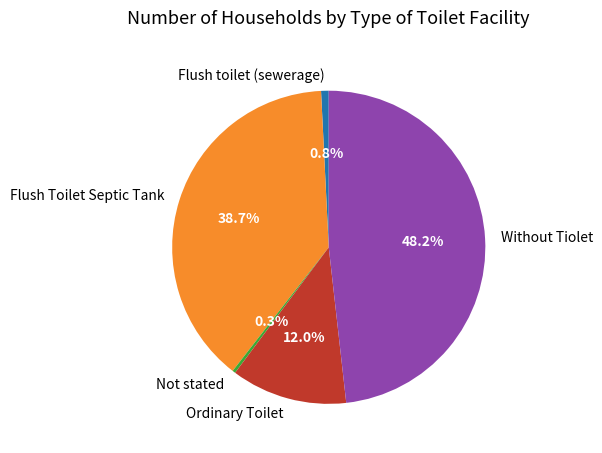

What is the ratio of the value at Flush Toilet Septic Tank to the value at Flush toilet (sewerage)?

49.3